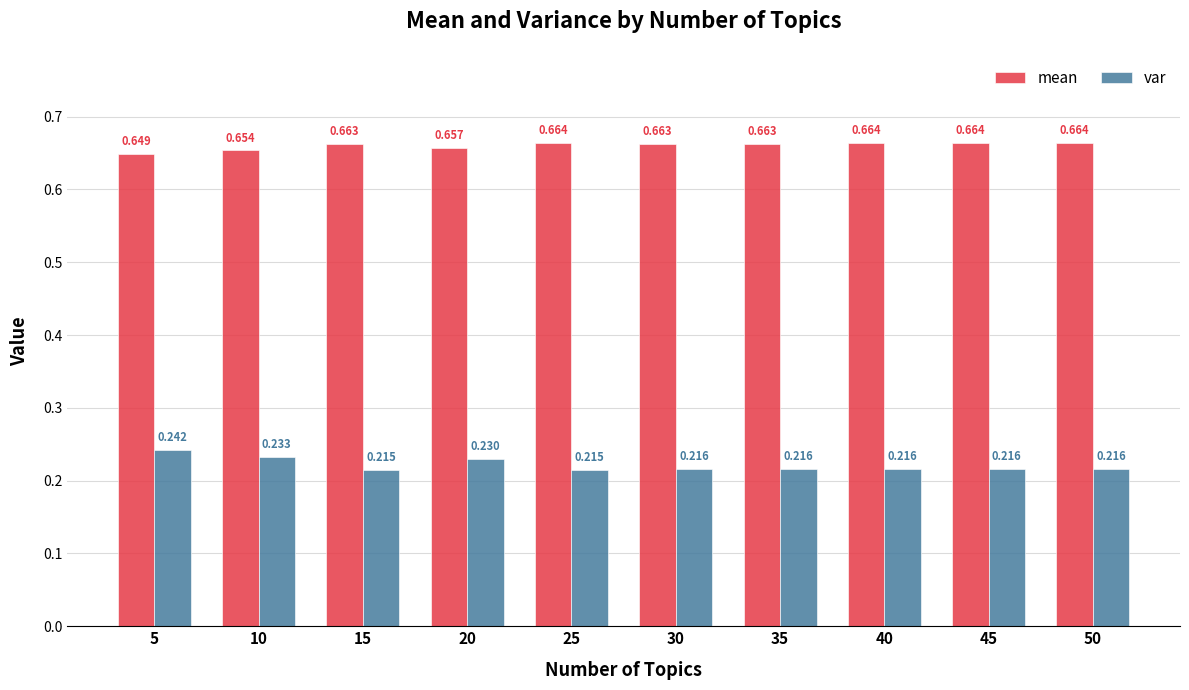

At which category is the sum across all series the highest?

5